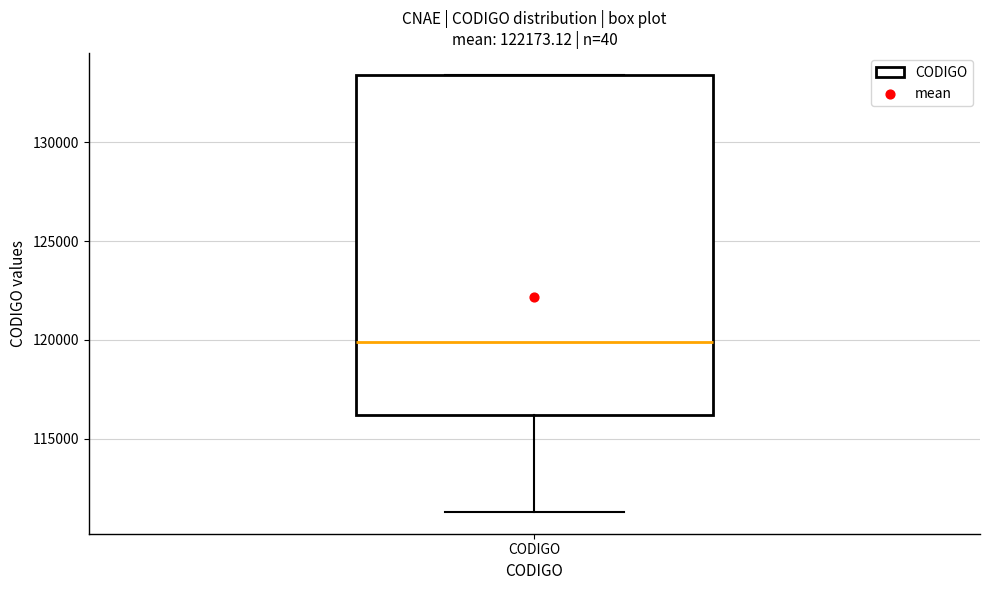

Read this box plot against the y-axis: the position of the median line, the range covered by the box, and the ends of both whiskers. The values are not printed on the chart, so give them approximately, as read against the axis.

median 120000, box 116000 to 133500, whiskers 111500 to 133500